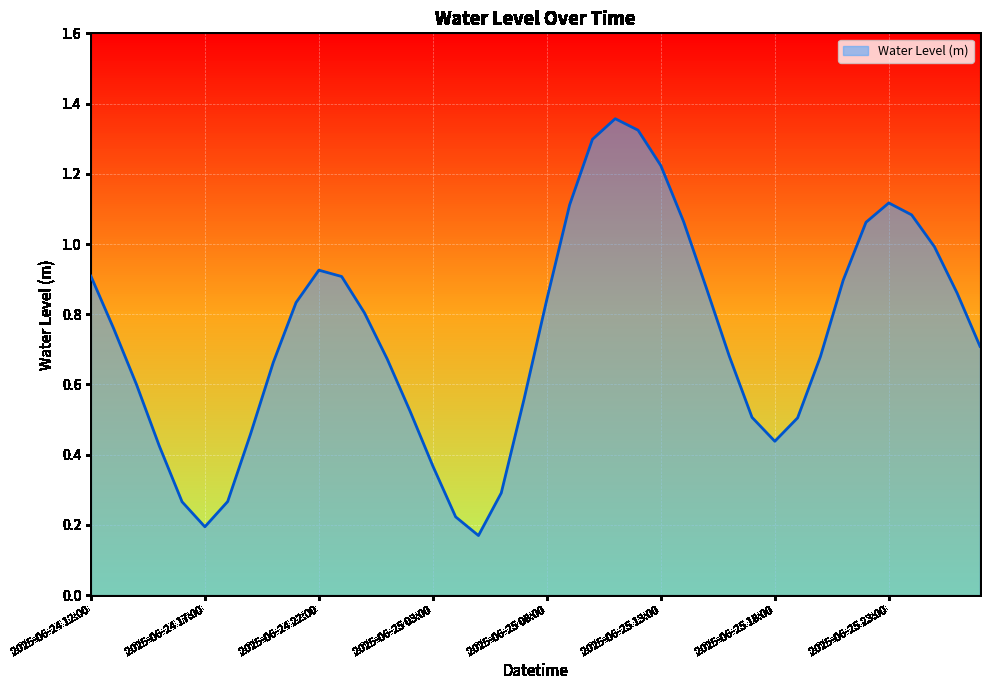

Does the chart have visible grid lines?

Yes